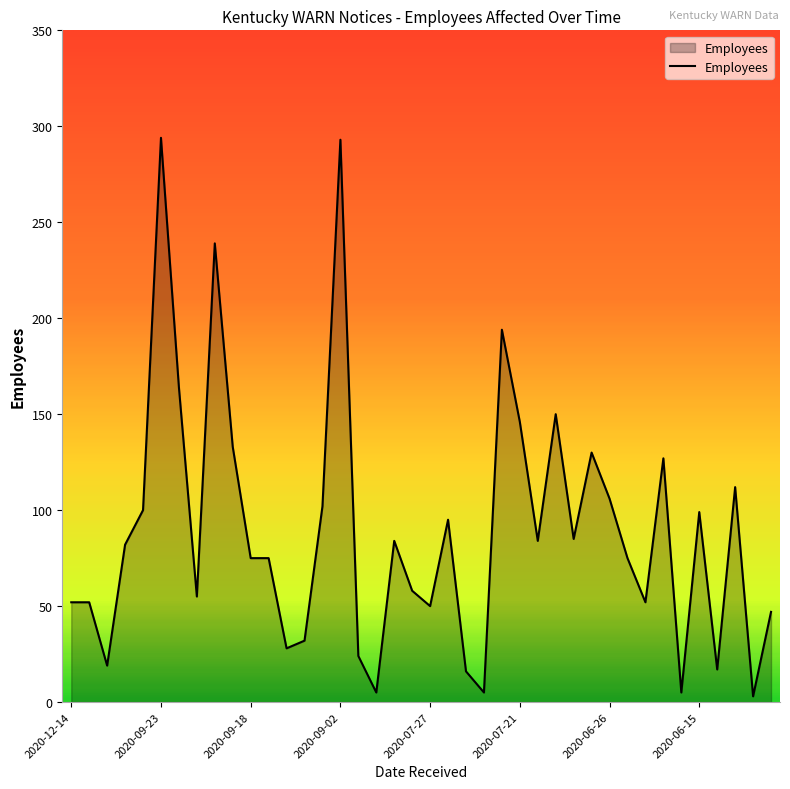

What is the maximum value shown in the chart?

294